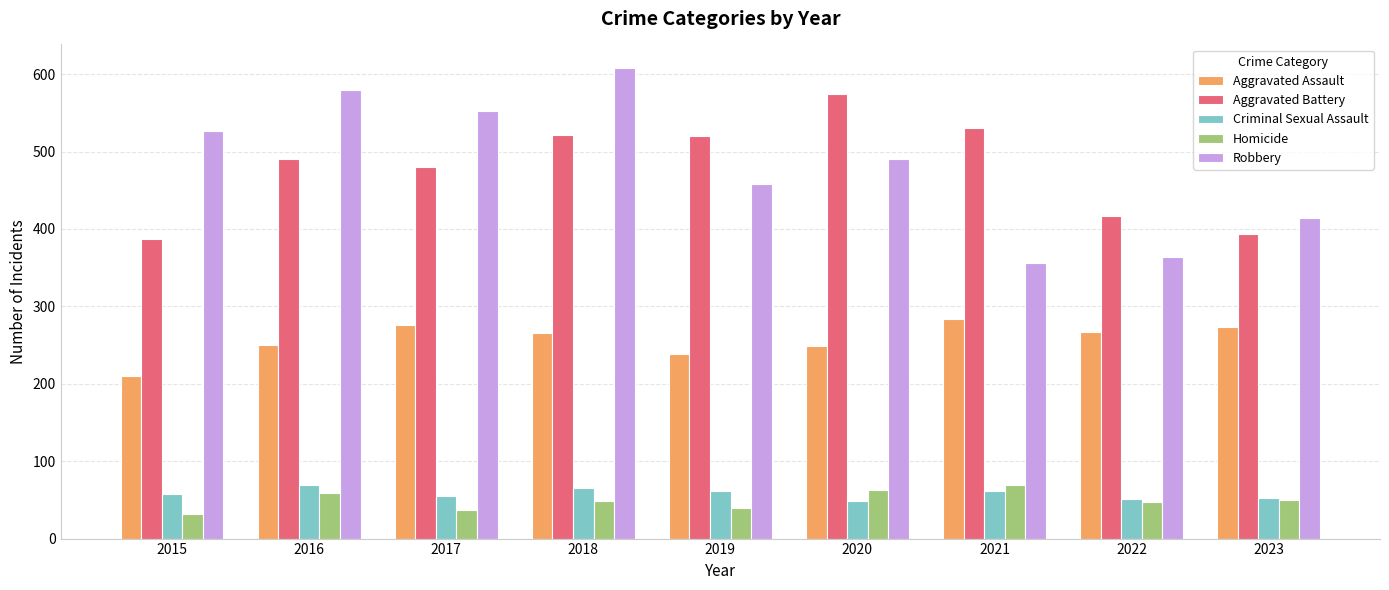

Does the chart contain any negative values?

No